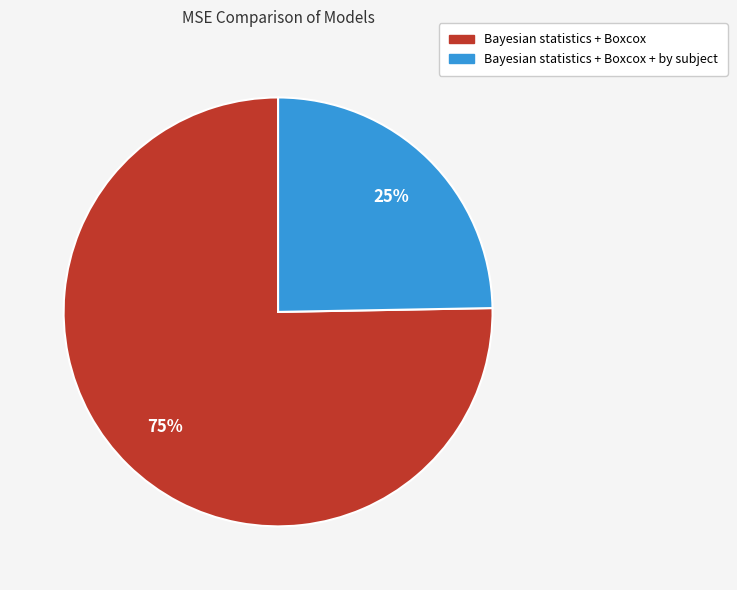

Count the number of slices in the pie.

2